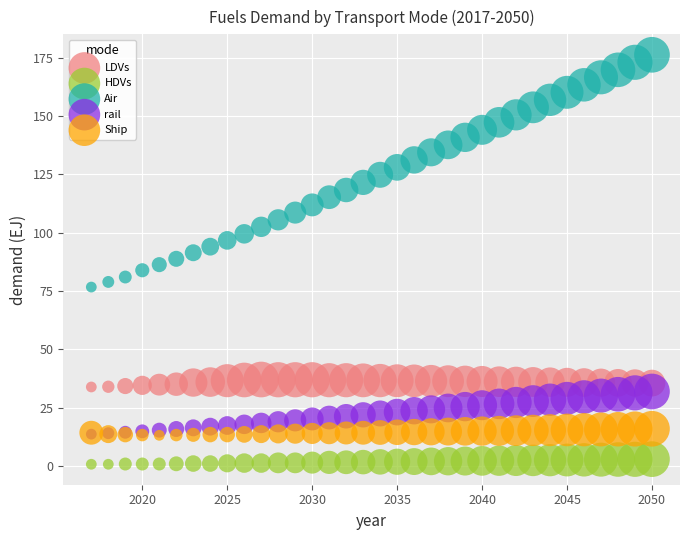

What are all the series names shown in the legend?

LDVs, HDVs, Air, rail, Ship